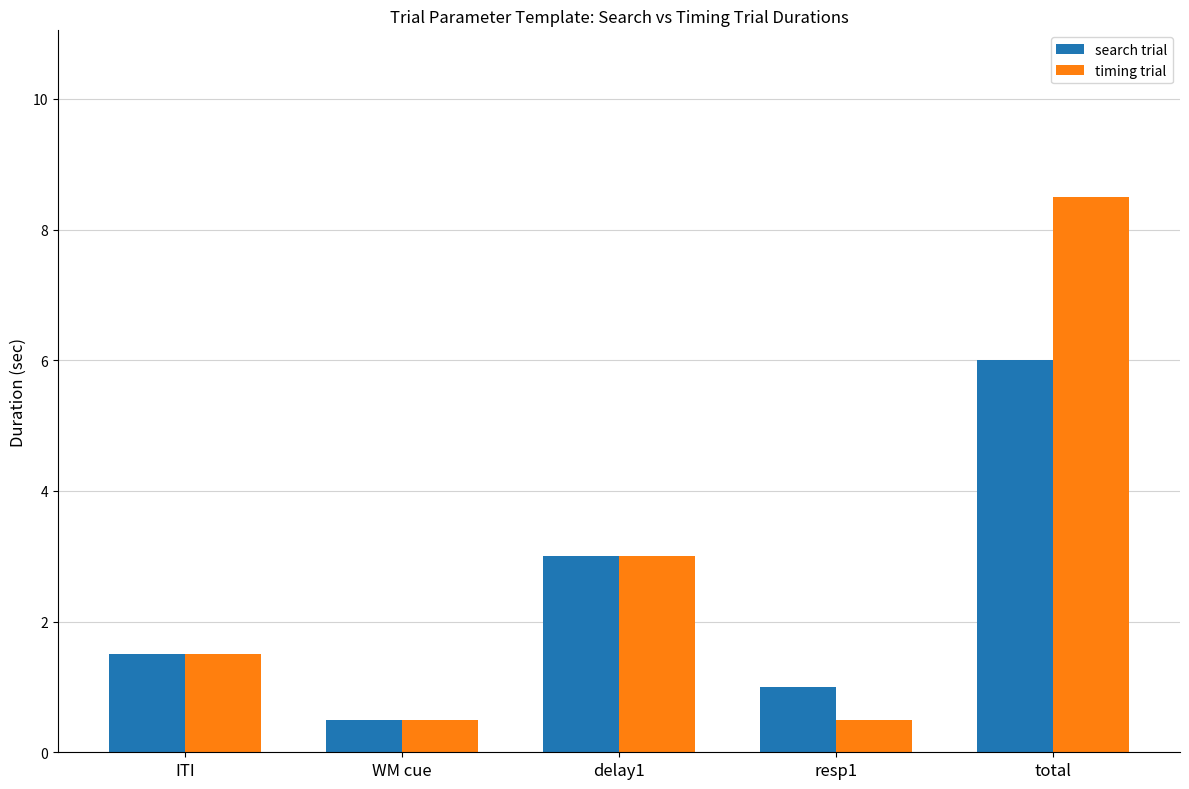

List the series in order of their peak value, highest first.

timing trial, search trial